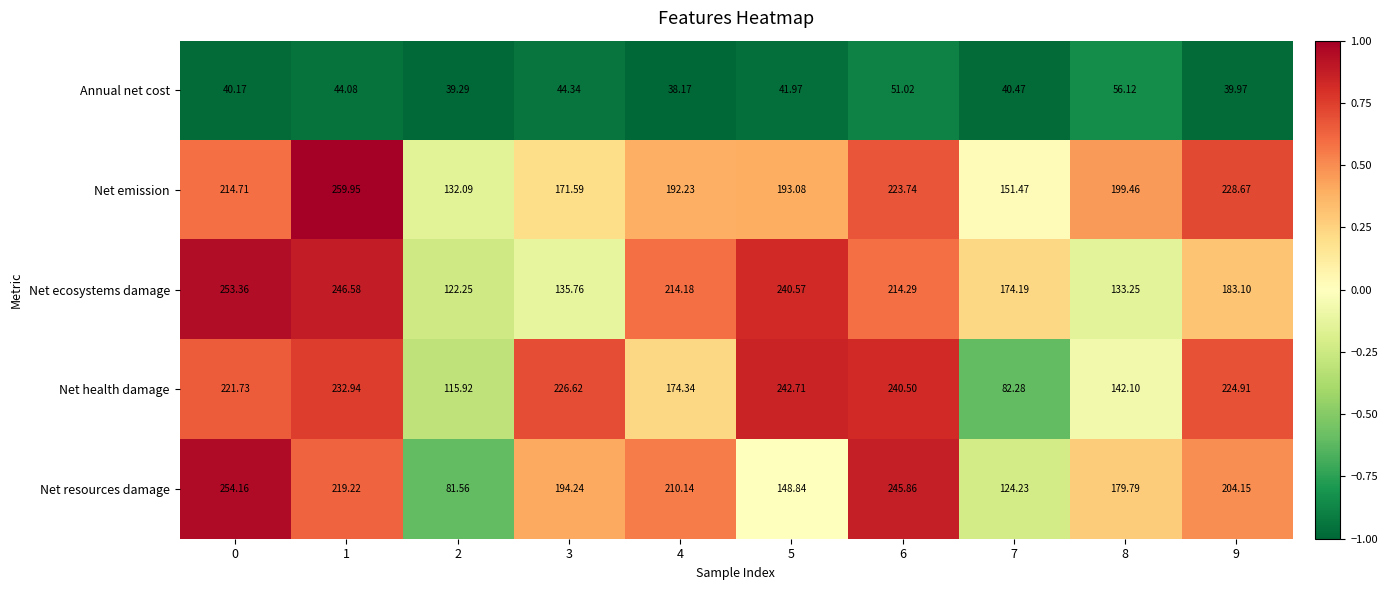

Between 4 and 6, which series saw the biggest shift?

Net health damage